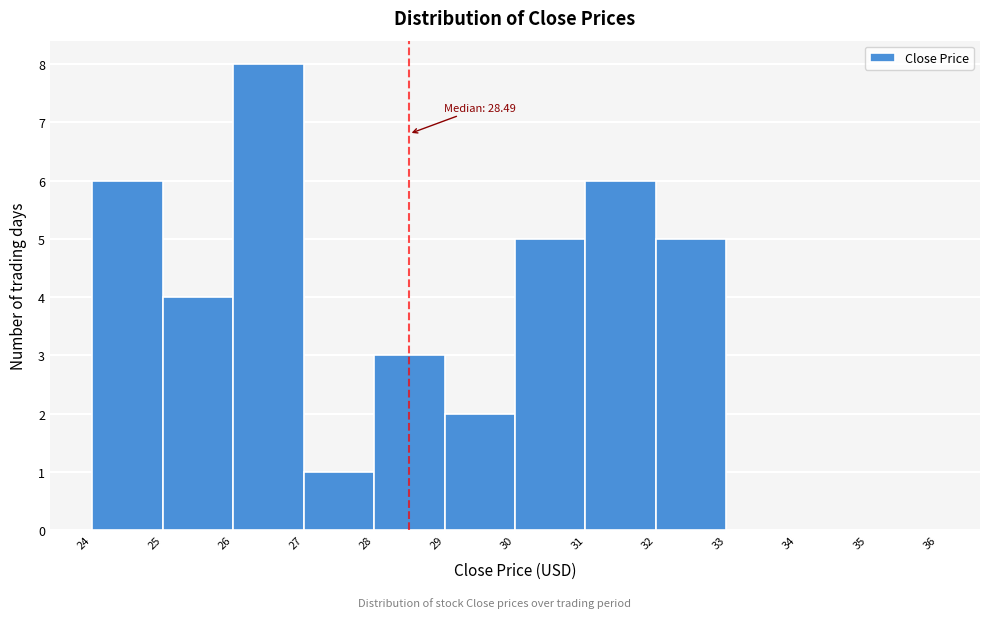

Which range on the x-axis has the tallest bar?

26 to 27